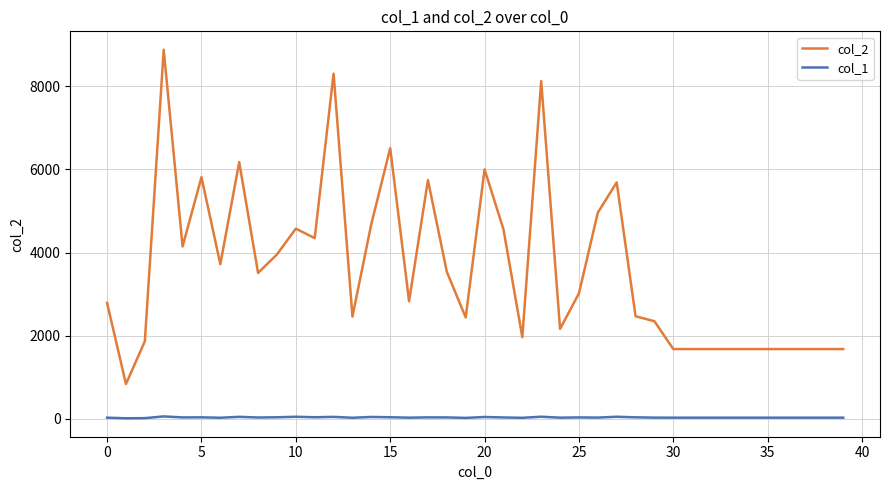

Which series has the largest total across all categories?

col_2